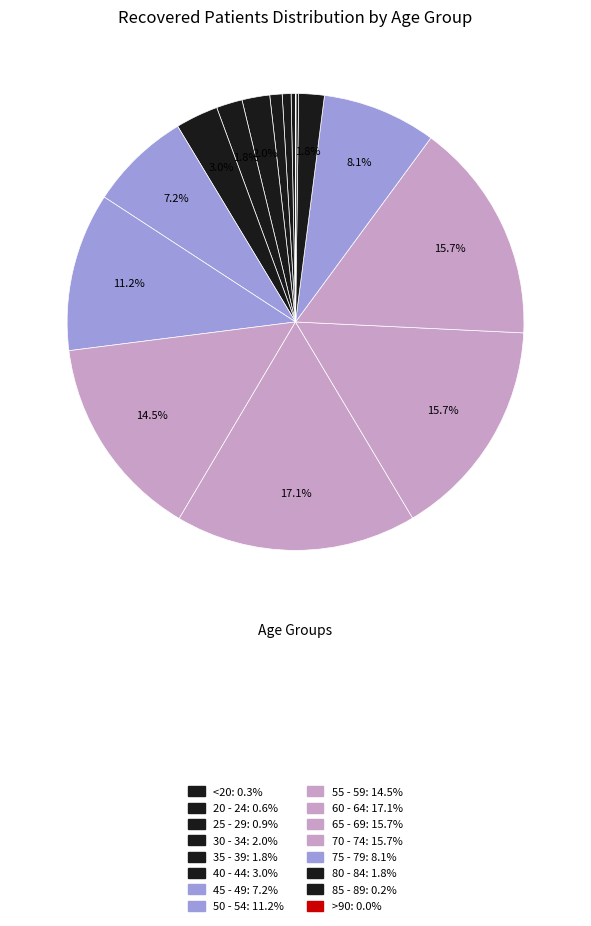

Count the number of slices in the pie.

16